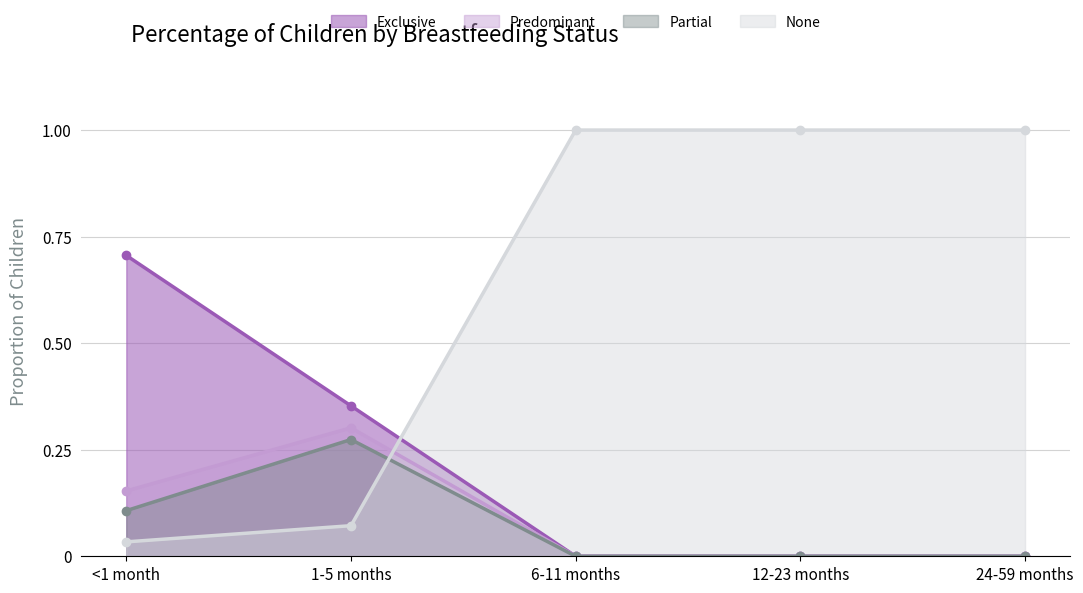

What is the difference between the maximum and minimum values in the Predominant series?

0.3